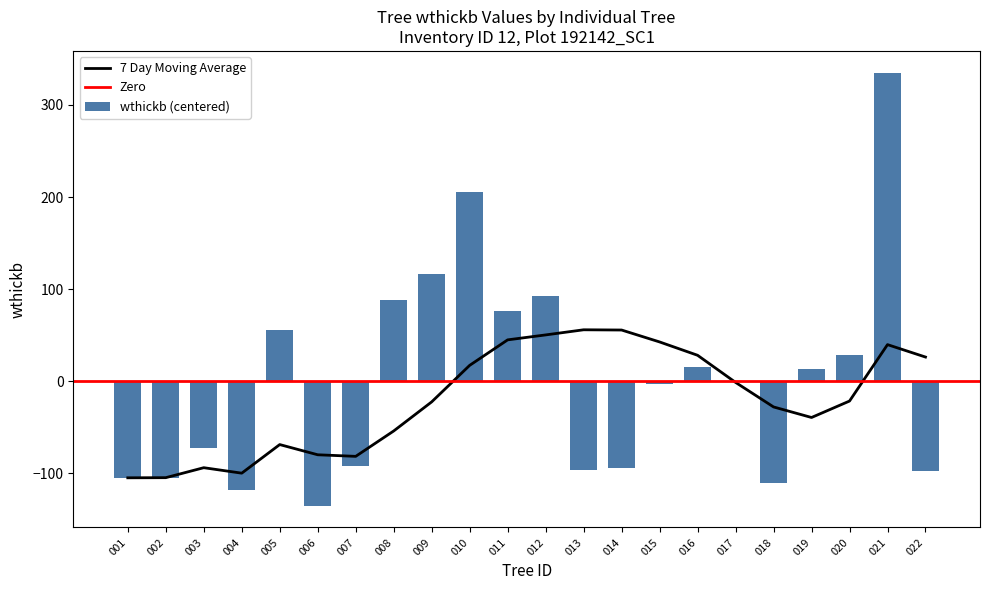

The value of wthickb (centered) at 020 is 11.6. True or false?

False